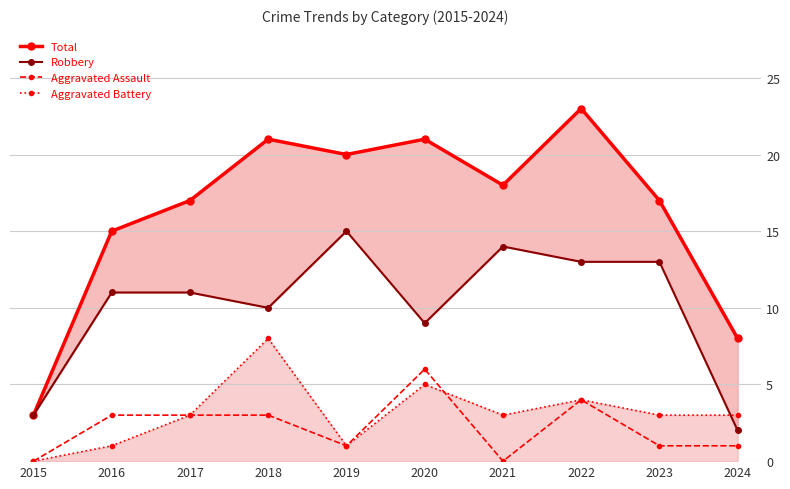

Reading left to right, list all the values displayed in this chart.

Total: 2015=3	2016=15	2017=17	2018=21	2019=20	2020=21	2021=18	2022=23	2023=17	2024=8
Robbery: 2015=3	2016=11	2017=11	2018=10	2019=15	2020=9	2021=14	2022=13	2023=13	2024=2
Aggravated Assault: 2015=0	2016=3	2017=3	2018=3	2019=1	2020=6	2021=0	2022=4	2023=1	2024=1
Aggravated Battery: 2015=0	2016=1	2017=3	2018=8	2019=1	2020=5	2021=3	2022=4	2023=3	2024=3